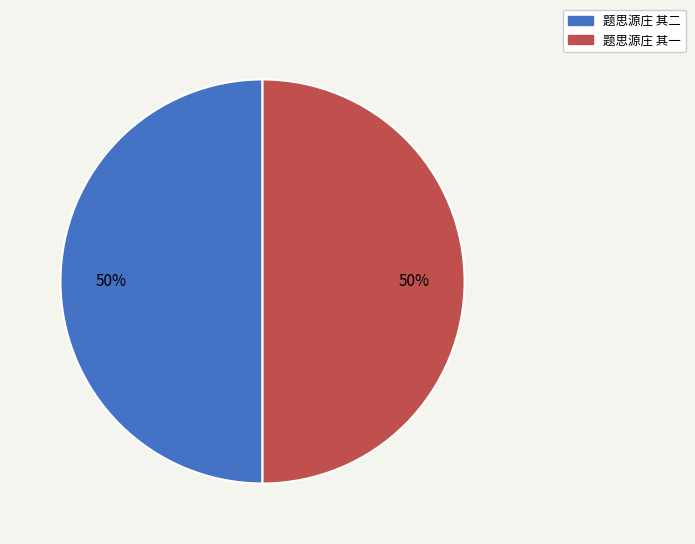

Is it true that 题思源庄 其二 is 43% of the pie?

False